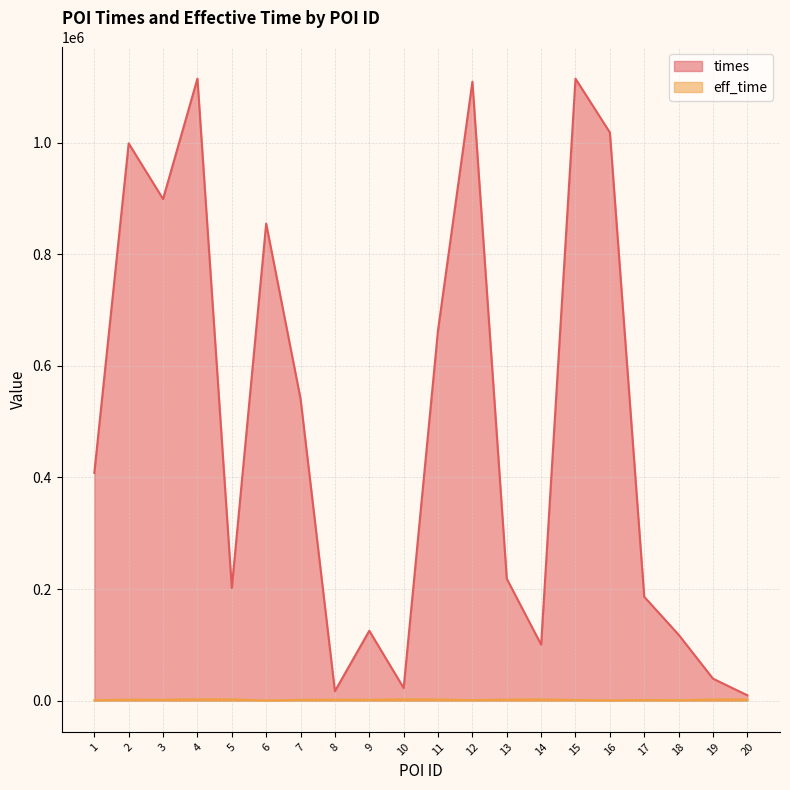

At which category does the chart reach its minimum across all series?

6